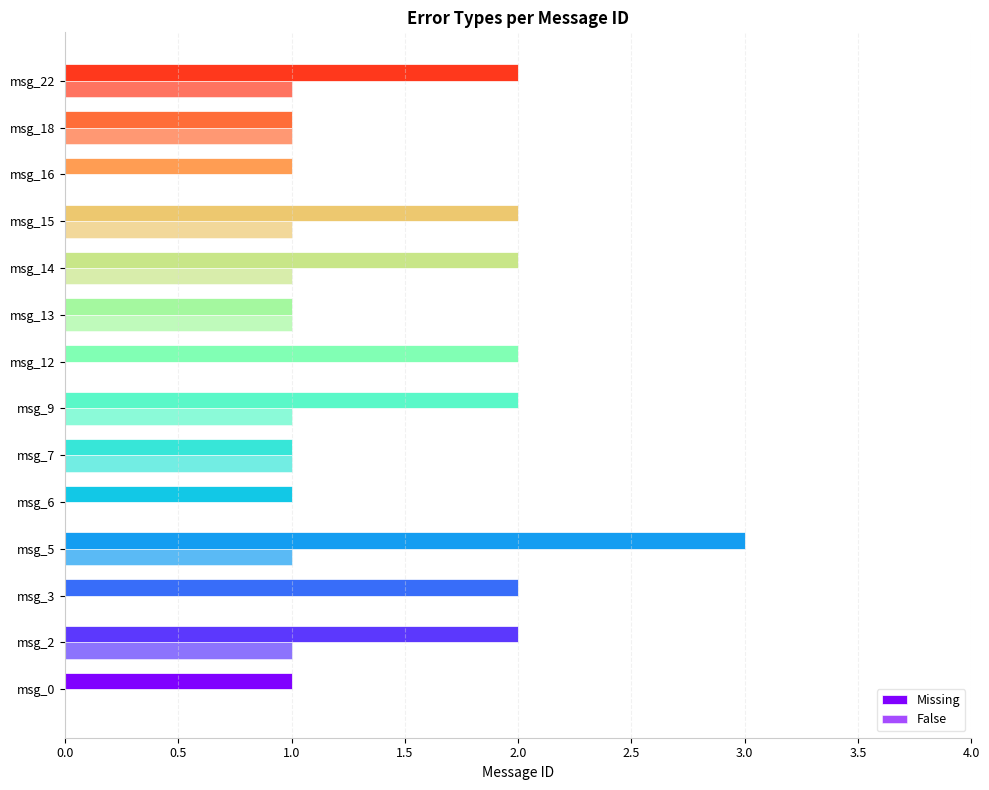

How many False values are between 0 and 1?

14